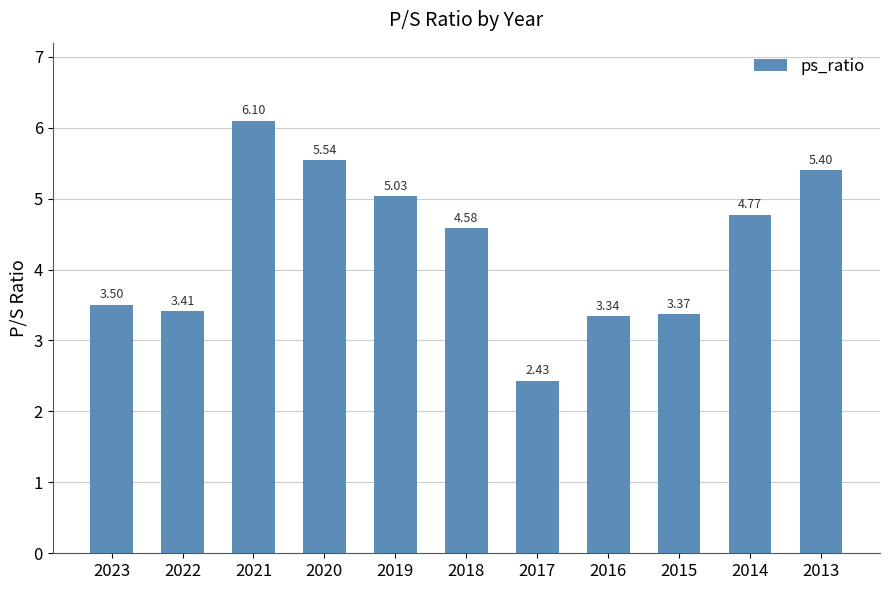

At which category does the chart reach its minimum across all series?

2017